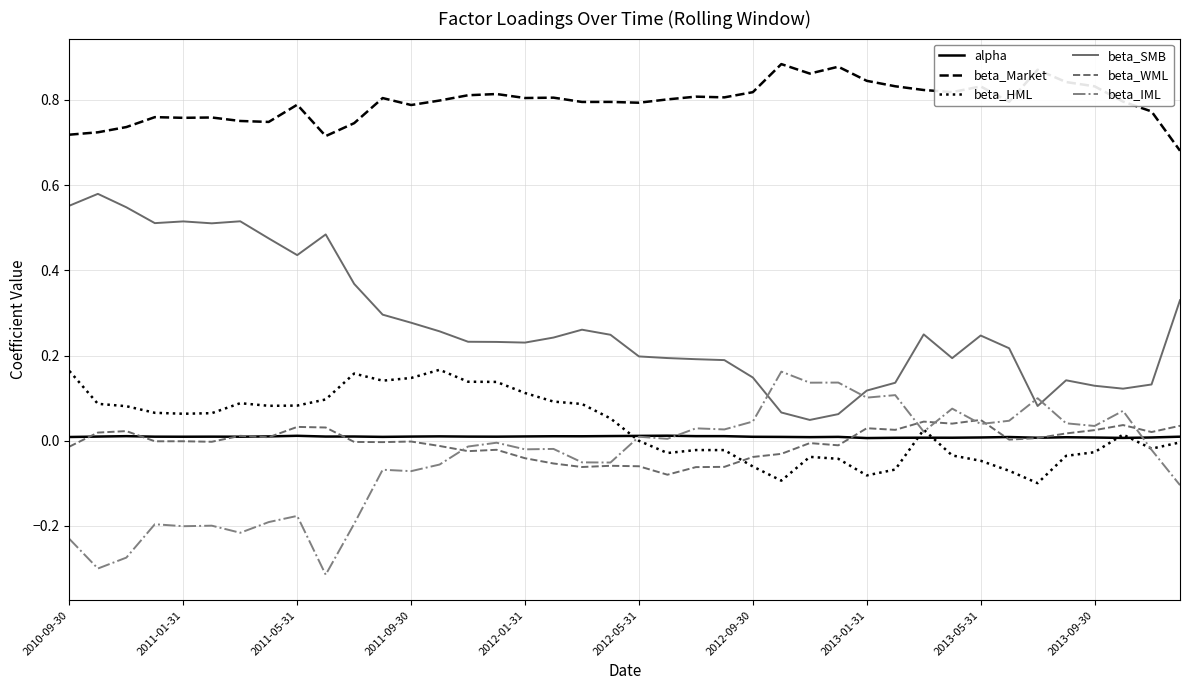

True or false: beta_WML and beta_SMB intersect in this chart.

False